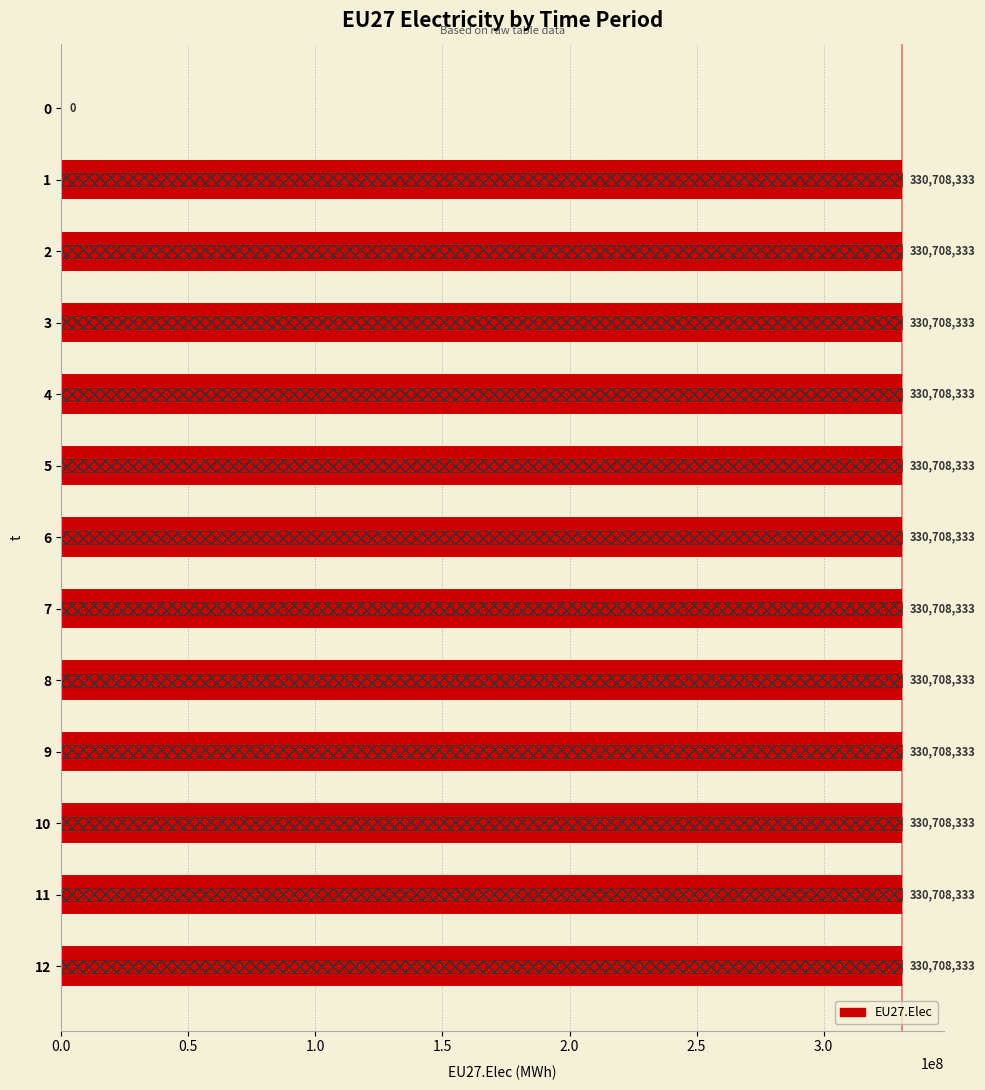

Reading left to right, transcribe all the data shown in this chart.

0	330708333	330708333	330708333	330708333	330708333	330708333	330708333	330708333	330708333	330708333	330708333	330708333